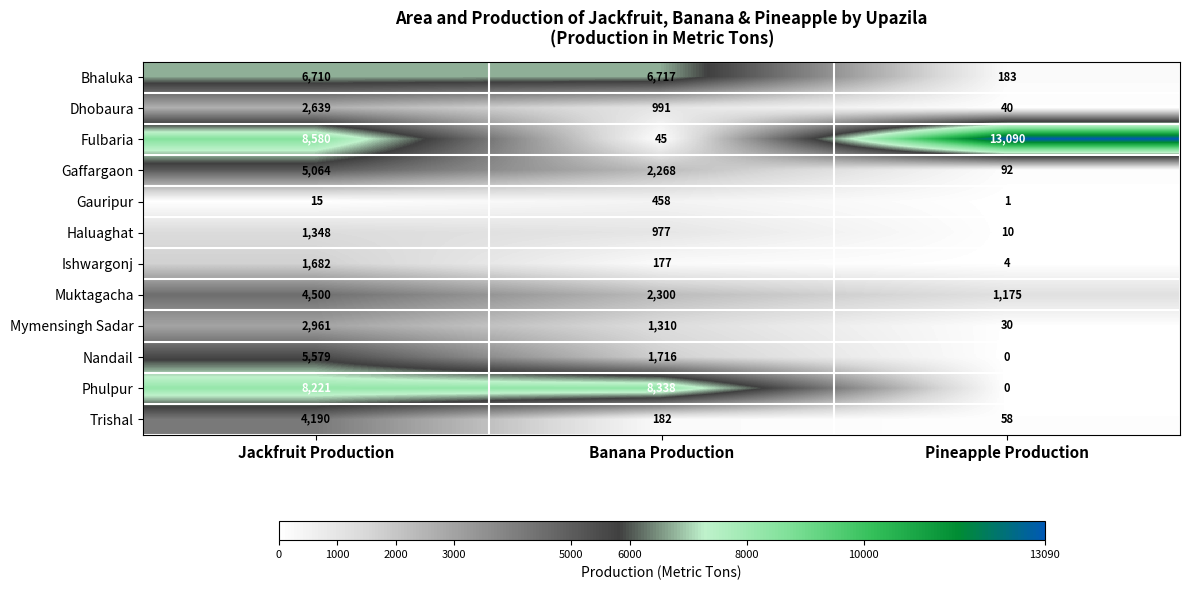

At how many categories does at least one series exceed 5494?

3